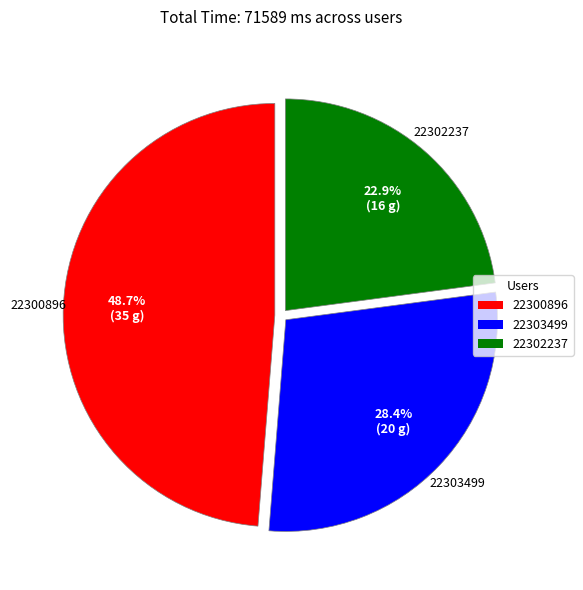

What is the ratio of the value at 22302237 to the value at 22303499?

0.8